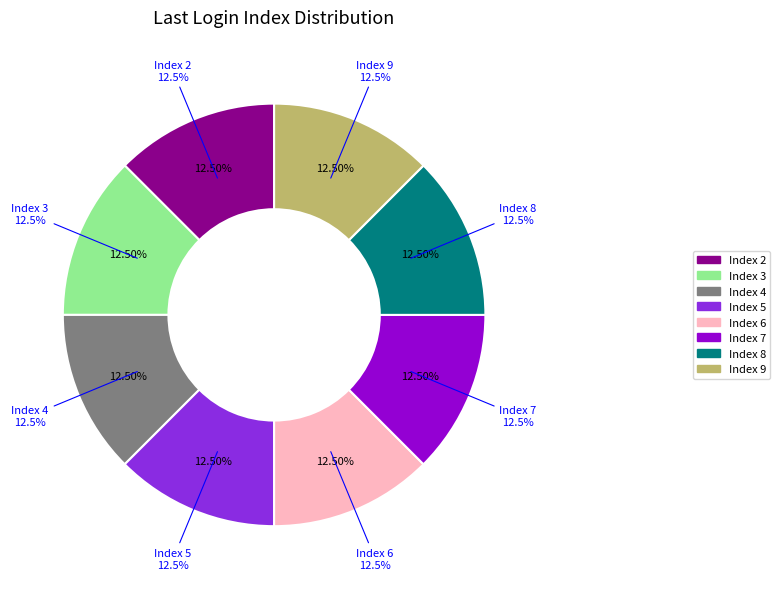

What is the largest slice in the pie chart?

5